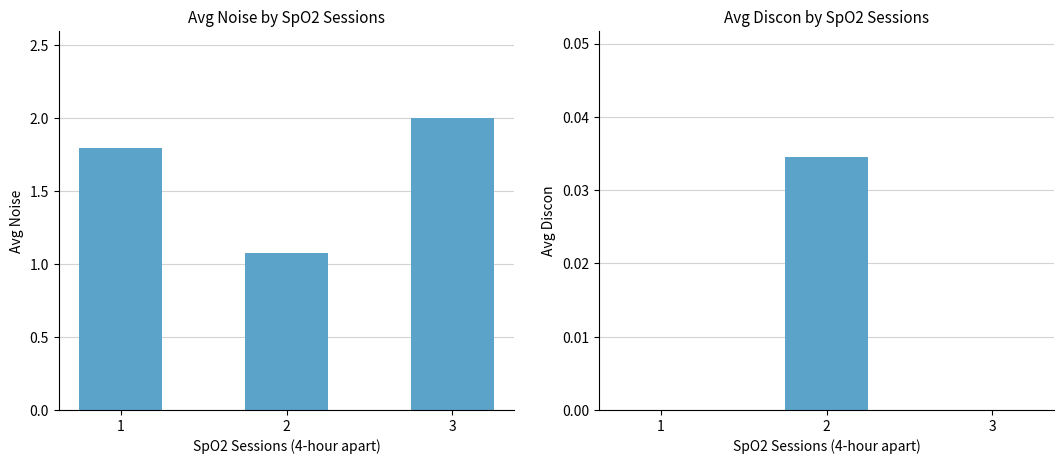

Reading left to right, what are all the values shown in this chart?

Avg Noise: 1=1.8	2=1.1	3=2.0
Avg Discon: 1=0.0	2=0.0	3=0.0